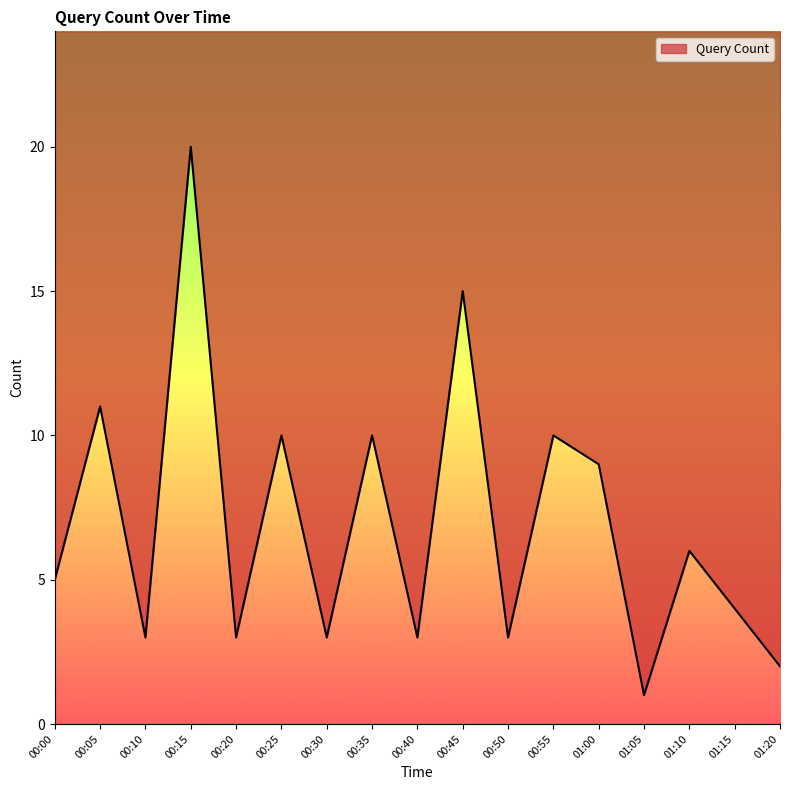

How many data points does each series have?

17